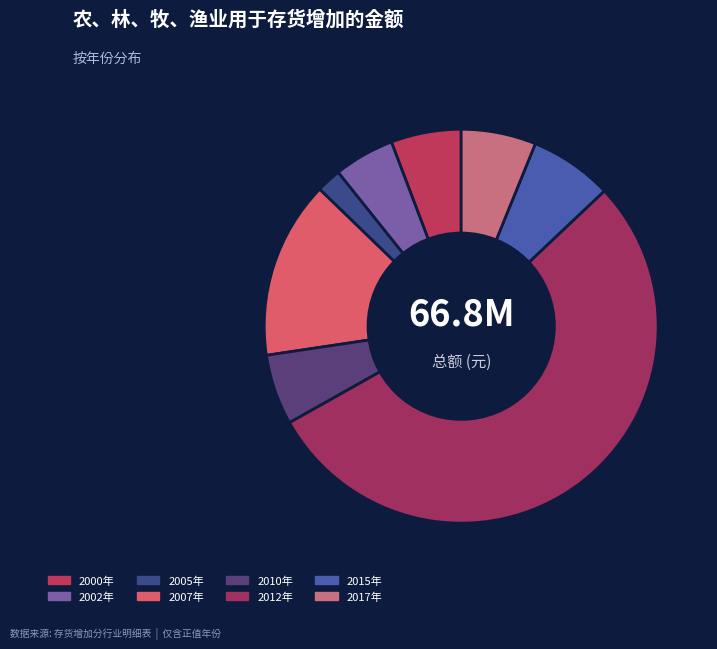

To the nearest percent, what is the combined percentage of 2007年 and 2005年?

17%